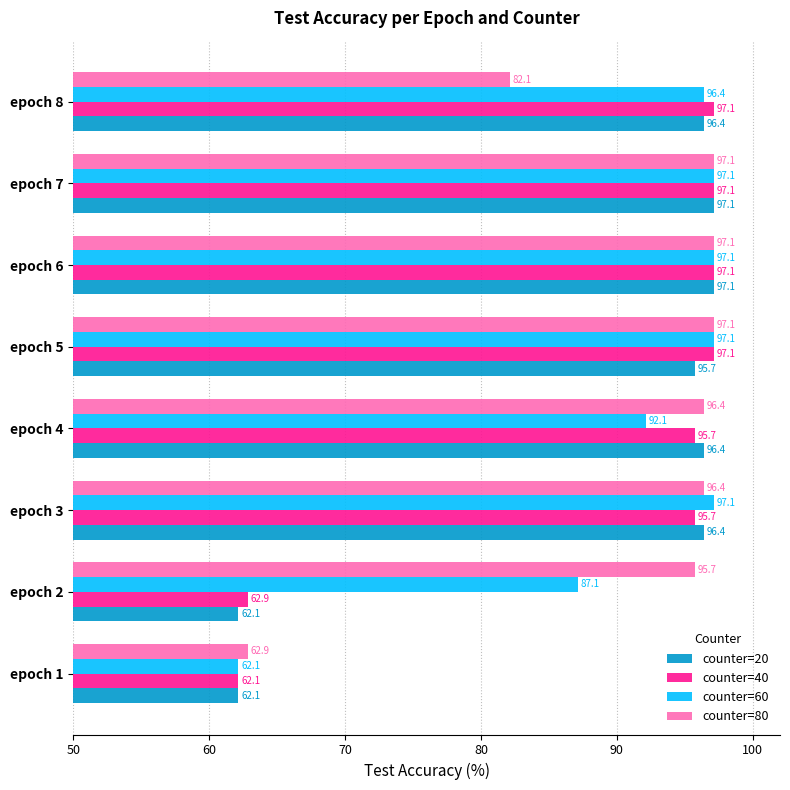

What is the highest value of the counter=20 series?

97.1